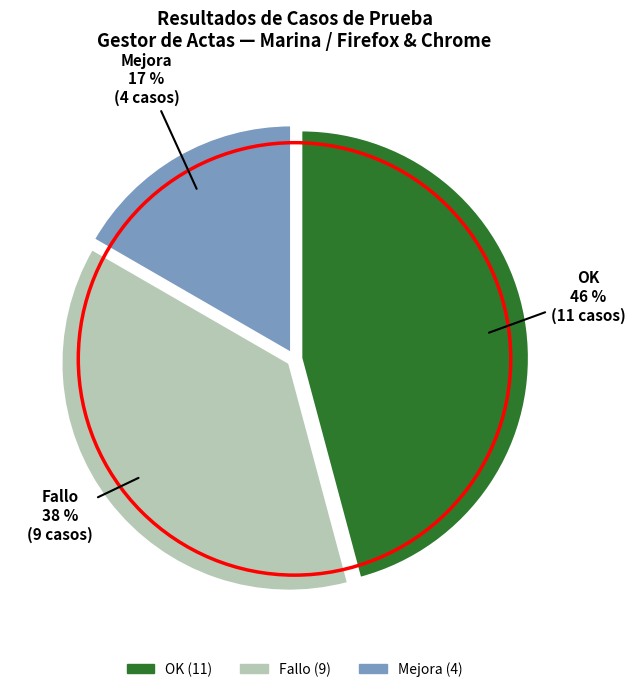

To the nearest percent, what is the difference between the largest and smallest slice percentages?

29%